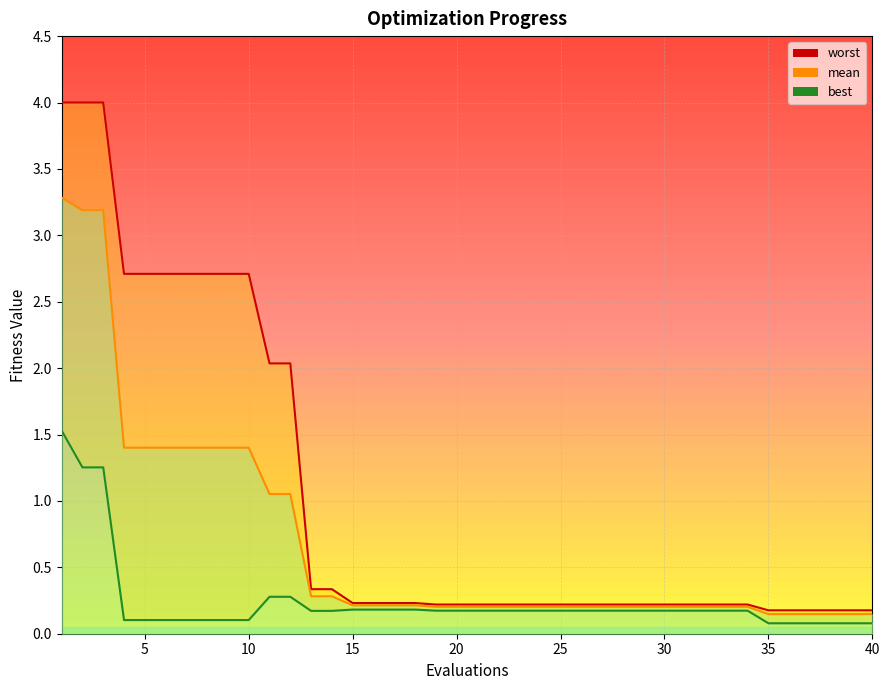

What is the difference between the worst values at 11 and 33?

1.8